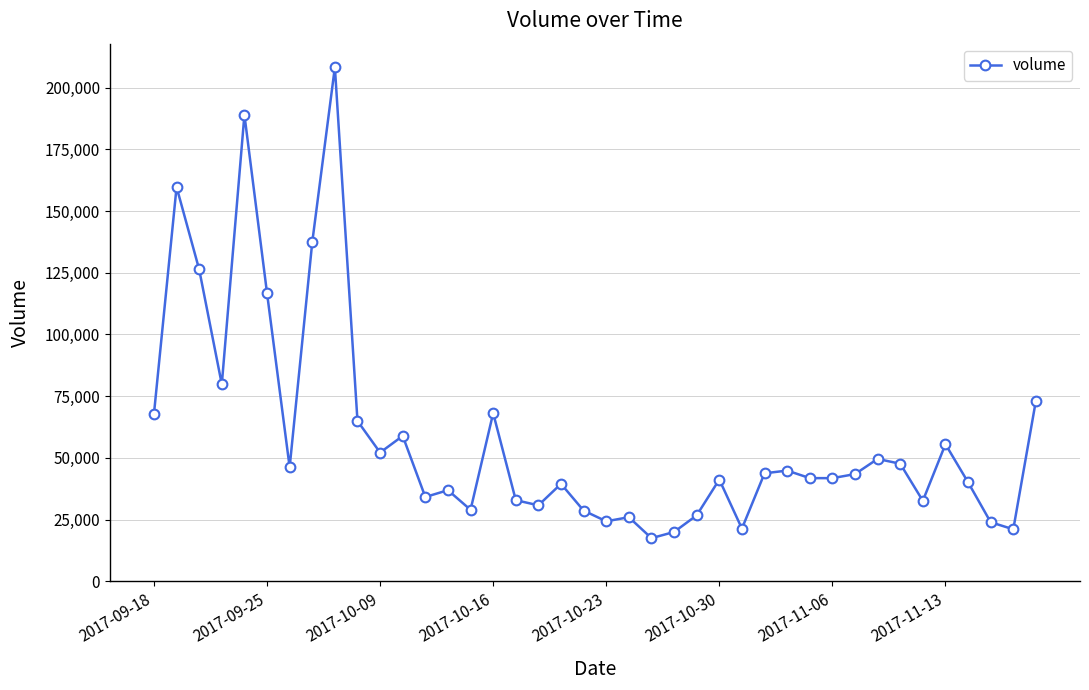

Does the chart have visible grid lines?

Yes